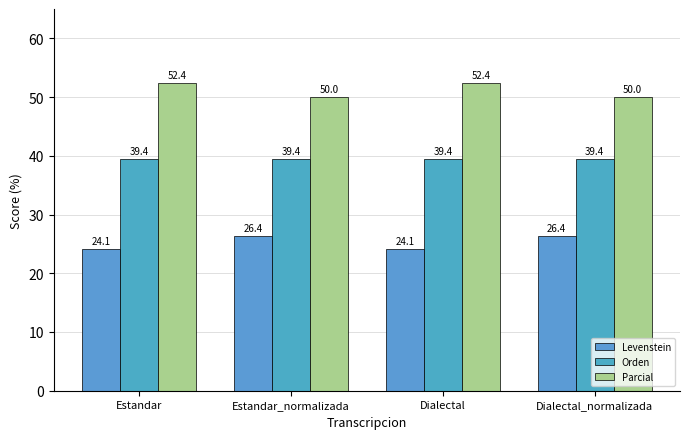

What position from the left is Estandar_normalizada?

2